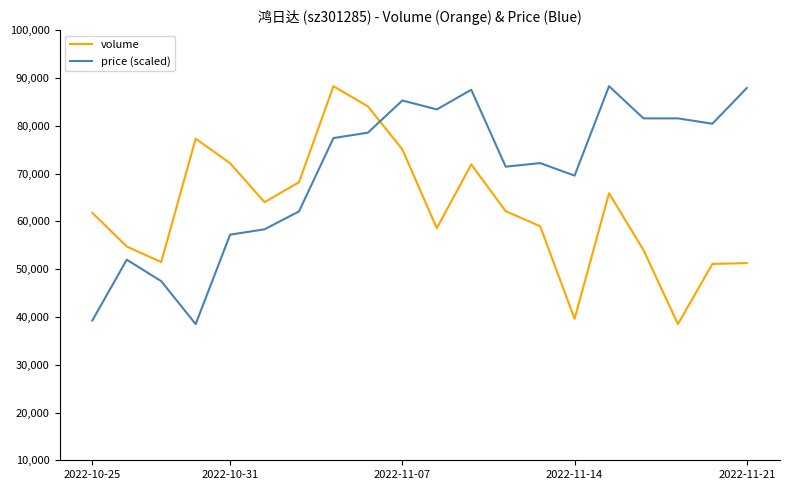

After their last crossing, which series has the higher values: volume or price (scaled)?

price (scaled)